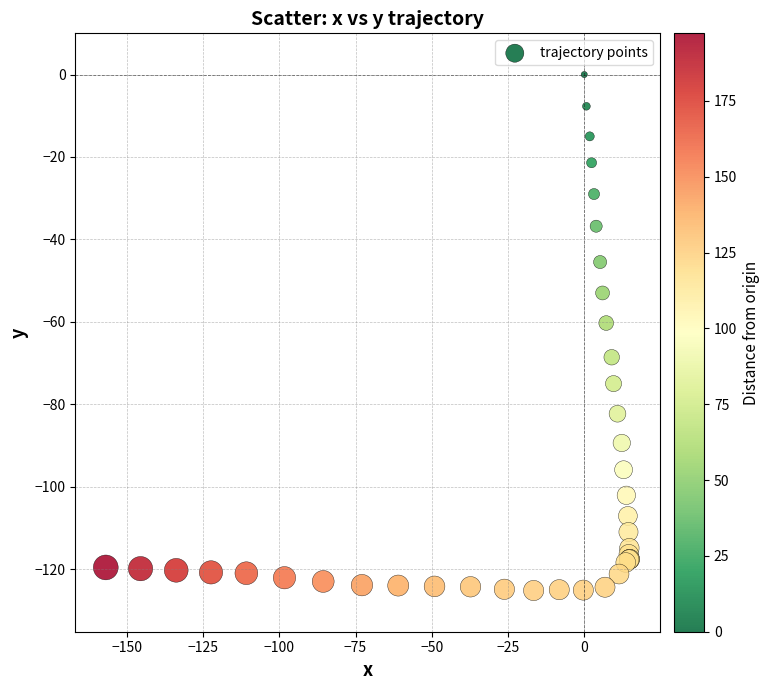

What Y value in the scatter plot is closest to -62?

-60.3